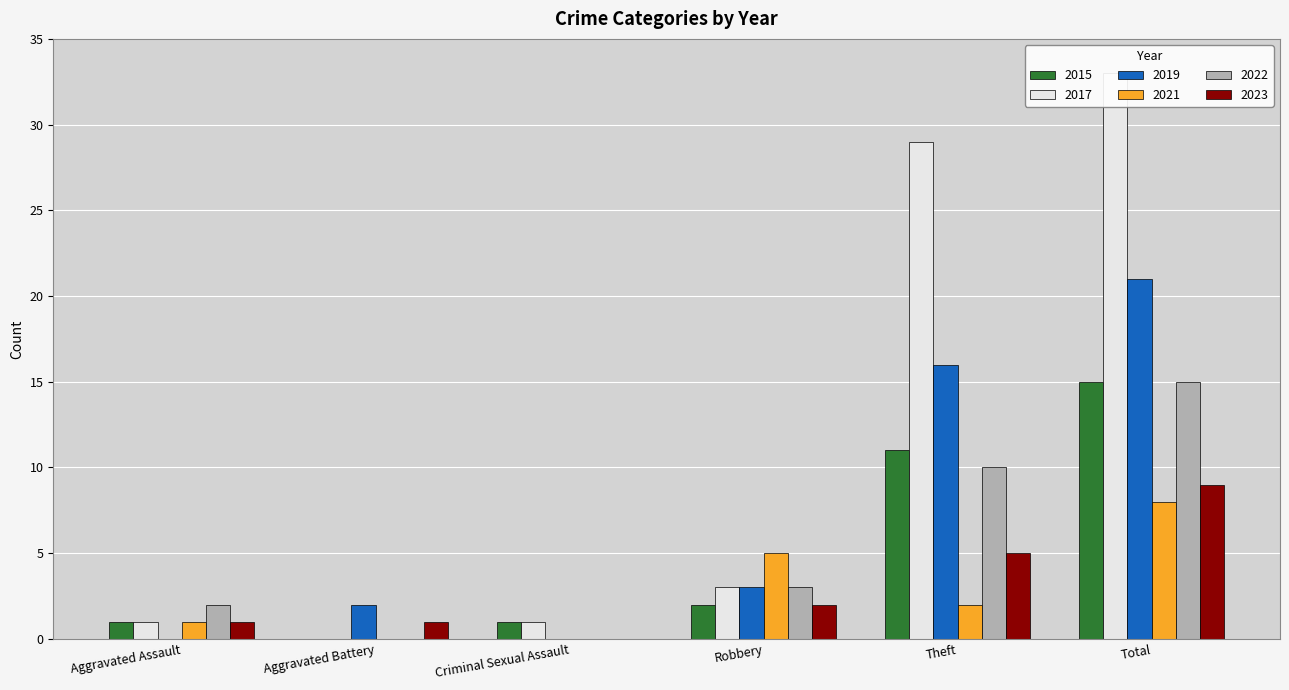

At which category is the sum across all series the highest?

Total